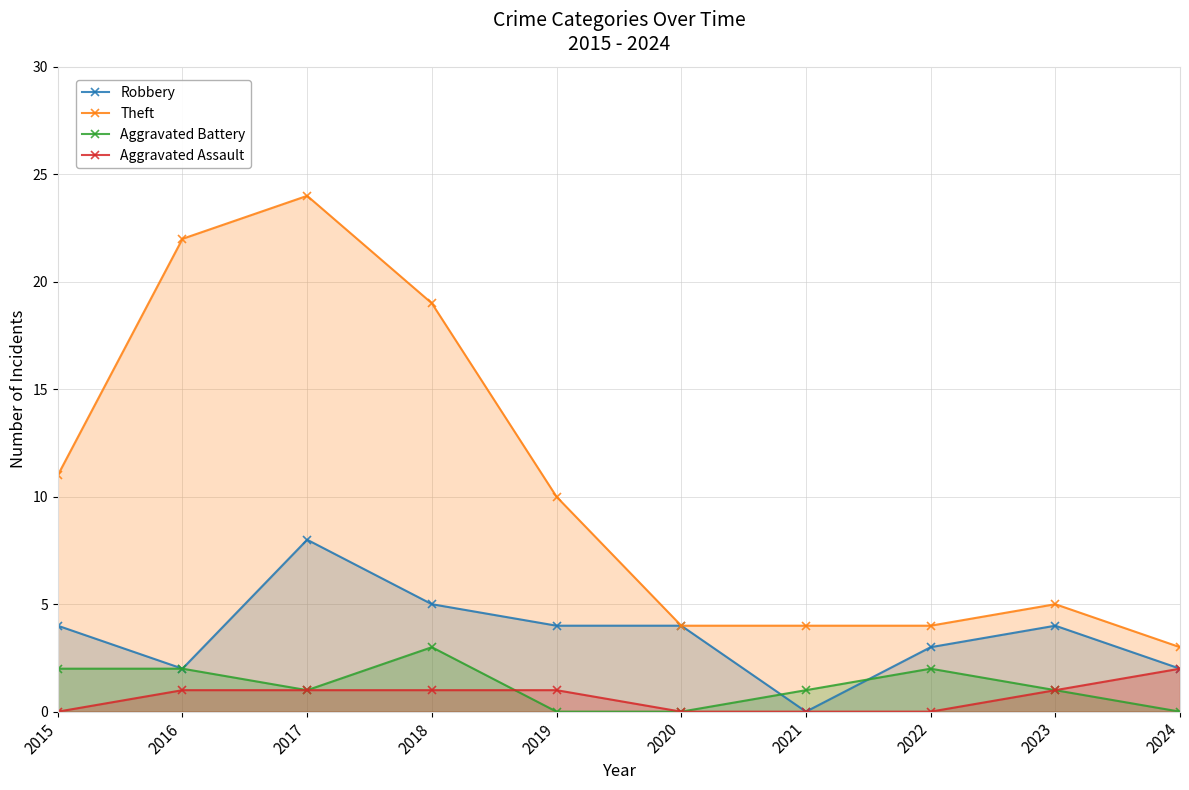

What are all the series names shown in the legend?

Robbery, Theft, Aggravated Battery, Aggravated Assault